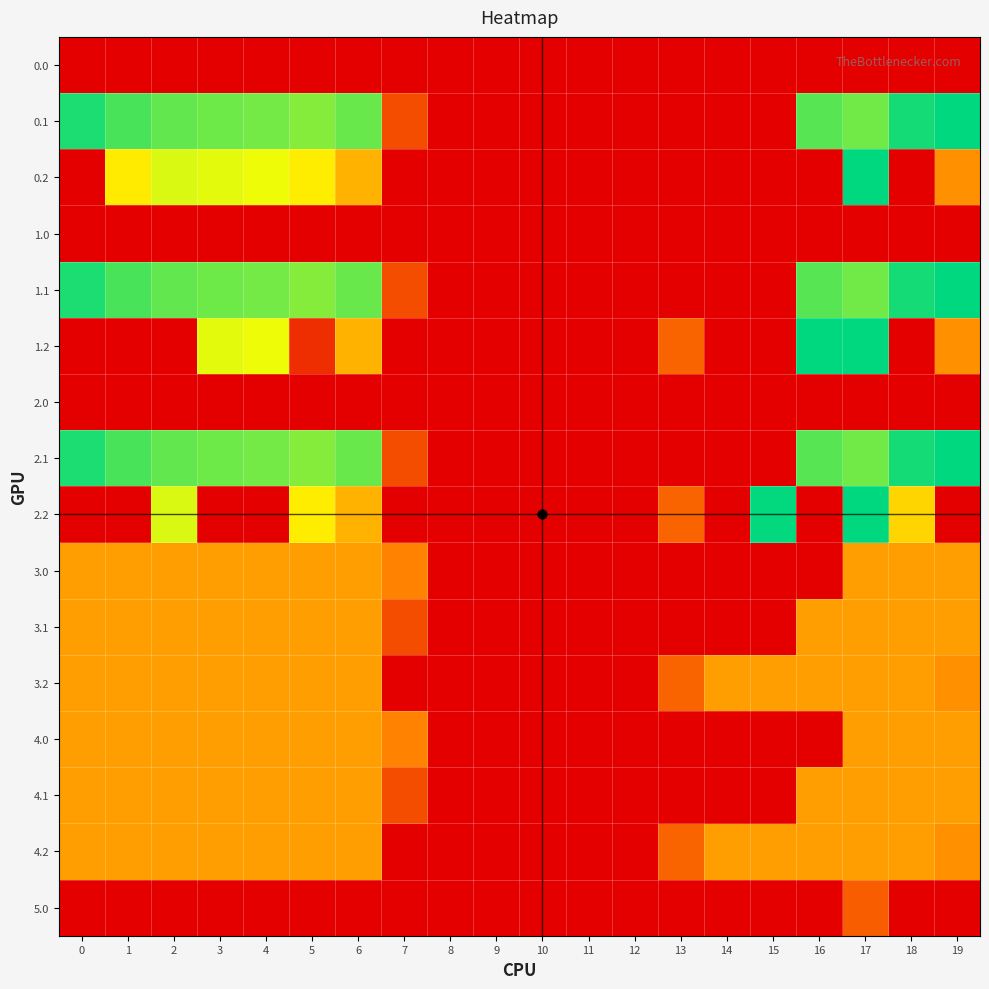

Which series changed the most between 0 and 1?

0.2